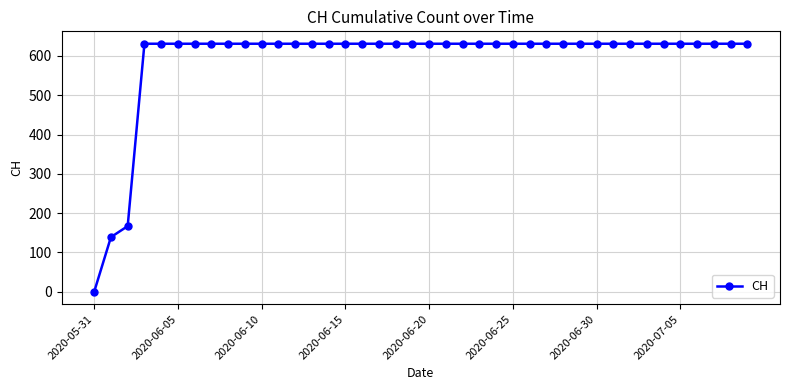

Reading left to right, what are all the values shown in this chart?

0	139	167	631	631	631	631	631	631	631	631	631	631	631	631	631	631	631	631	631	631	631	631	631	631	631	631	631	631	631	631	631	631	631	631	631	631	631	631	631